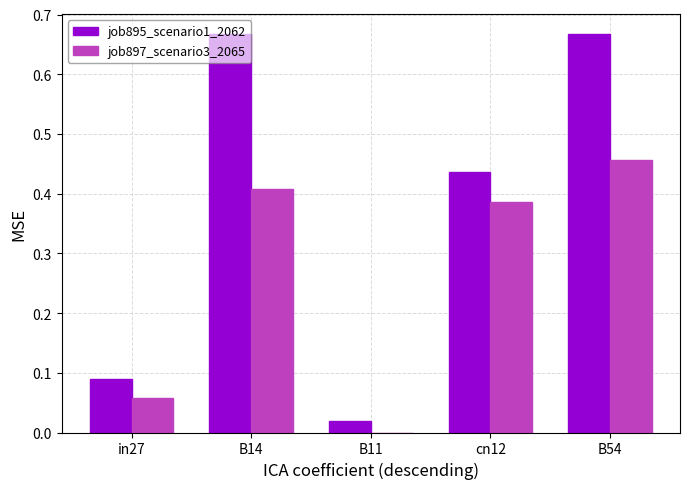

What are all the series names shown in the legend?

job895_scenario1_2062, job897_scenario3_2065